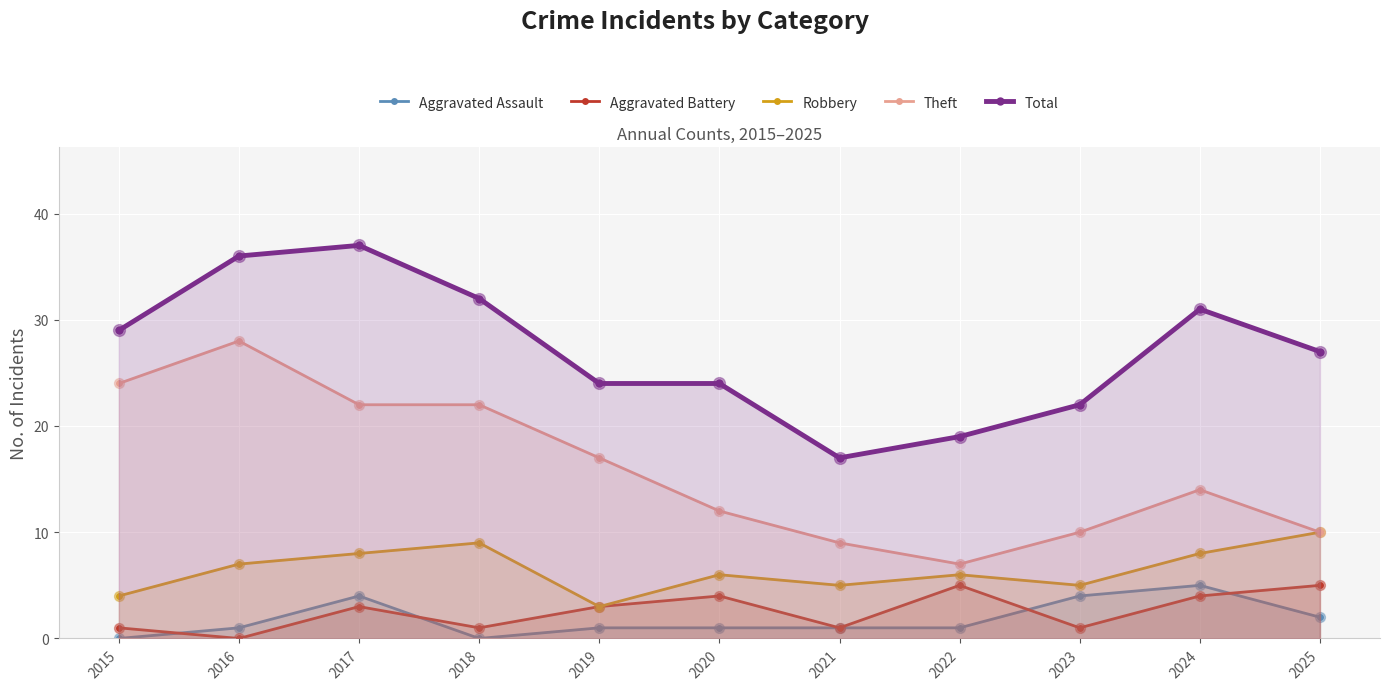

Which series contains the lowest Y value?

Aggravated Assault